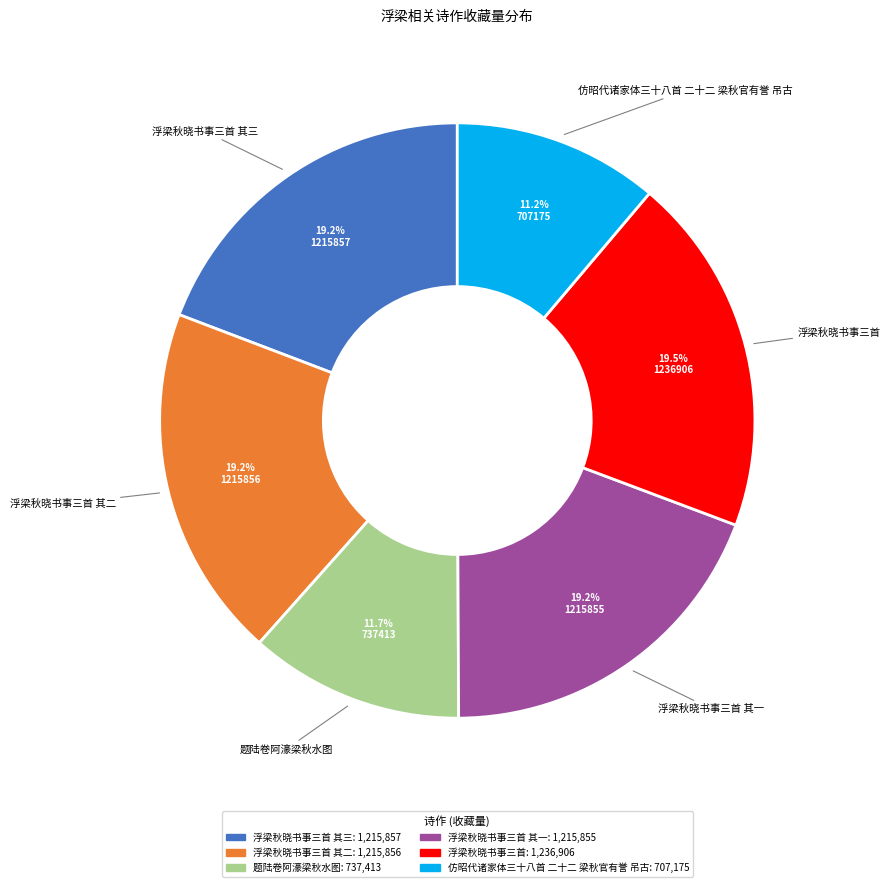

Does any single category account for the majority?

No